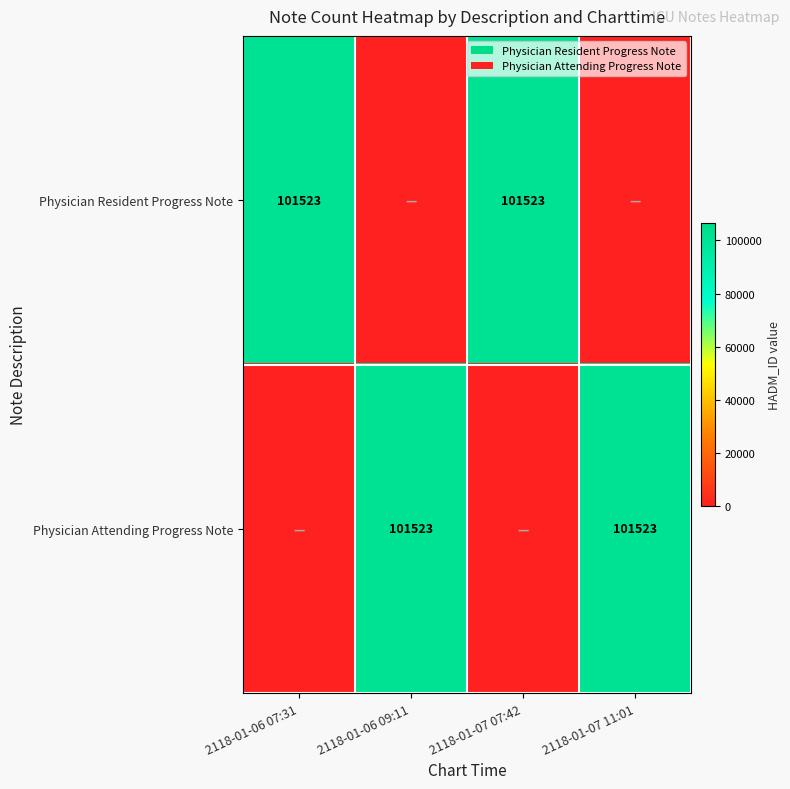

The value of Physician Attending Progress Note at 2118-01-07 11:01 is 54916. True or false?

False